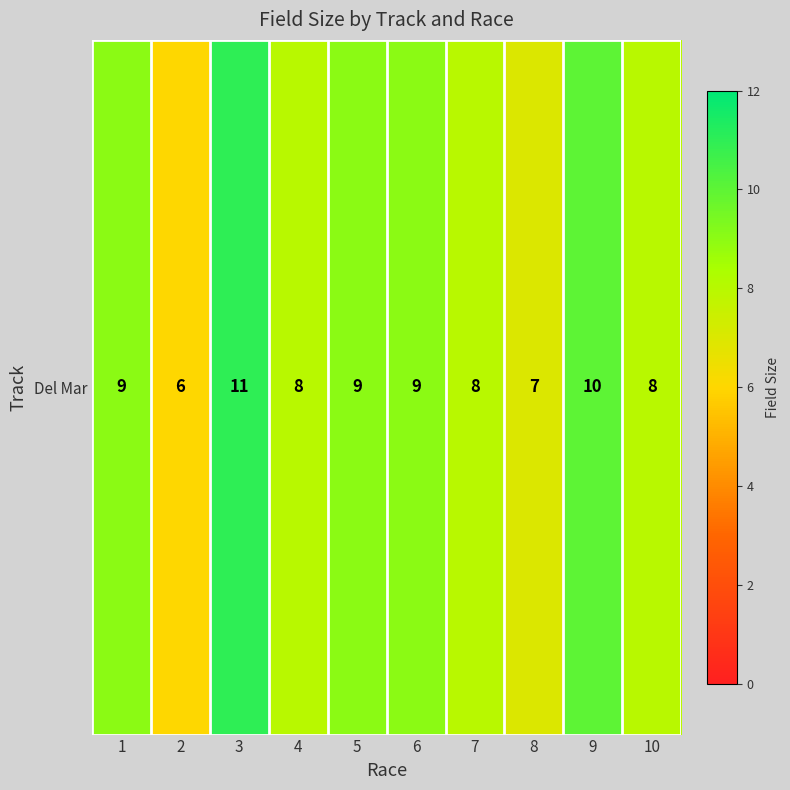

What is the minimum value shown in the chart?

6